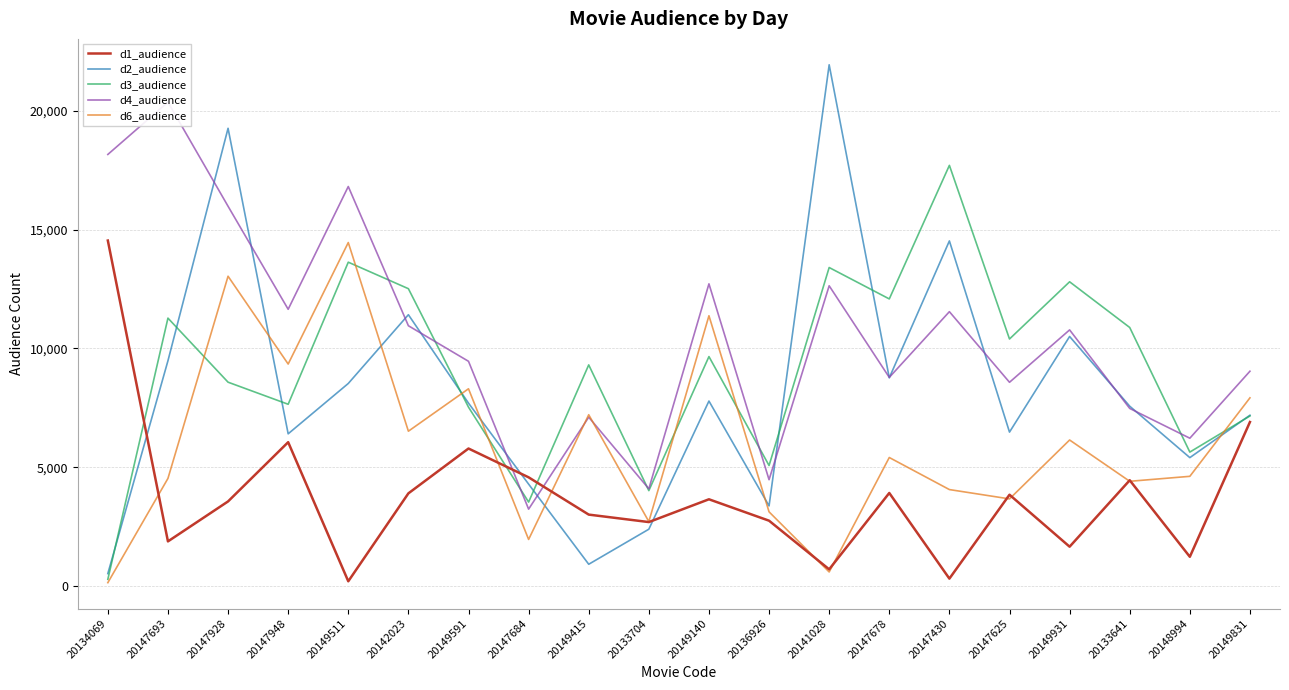

Which series has the largest range (max minus min)?

d2_audience